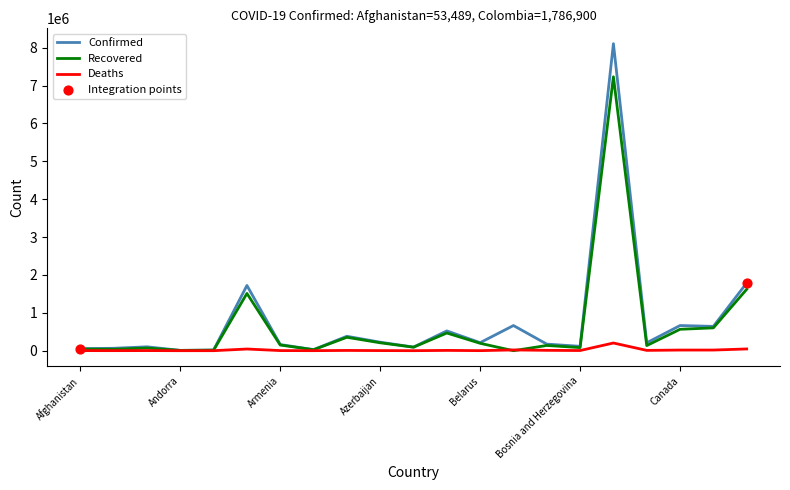

Which series has the largest range (max minus min)?

Confirmed